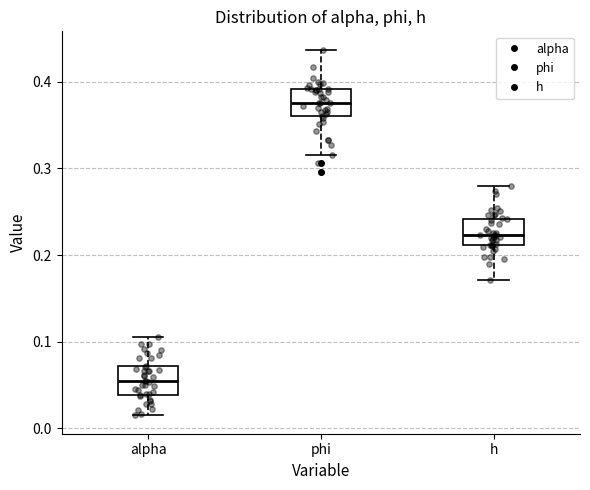

Where is the upper edge of the box for h on the y-axis? The values are not printed on the chart, so give them approximately, as read against the axis.

0.24